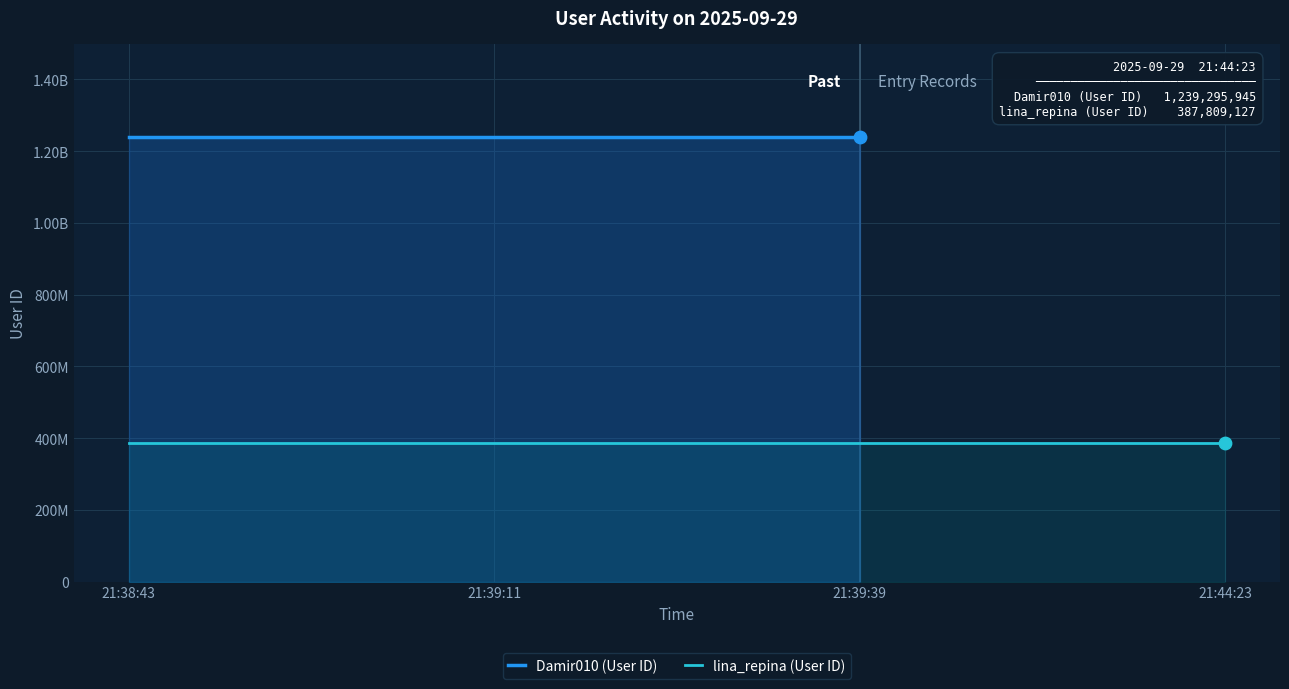

What are all the series names shown in the legend?

Damir010 (User ID), lina_repina (User ID)